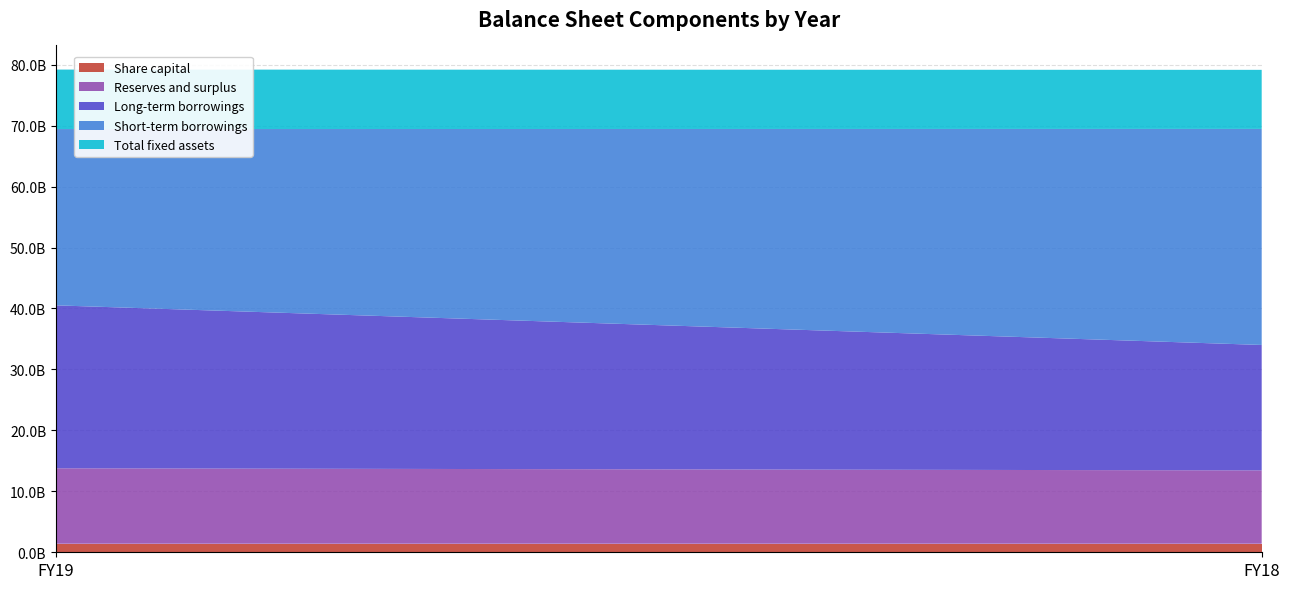

Reading left to right, list all the values displayed in this chart.

Share capital: 1396500000	1396500000
Reserves and surplus: 12382300000	12034600000
Long-term borrowings: 26731200000	20581600000
Short-term borrowings: 28922900000	35445300000
Total fixed assets: 9757400000	9688900000